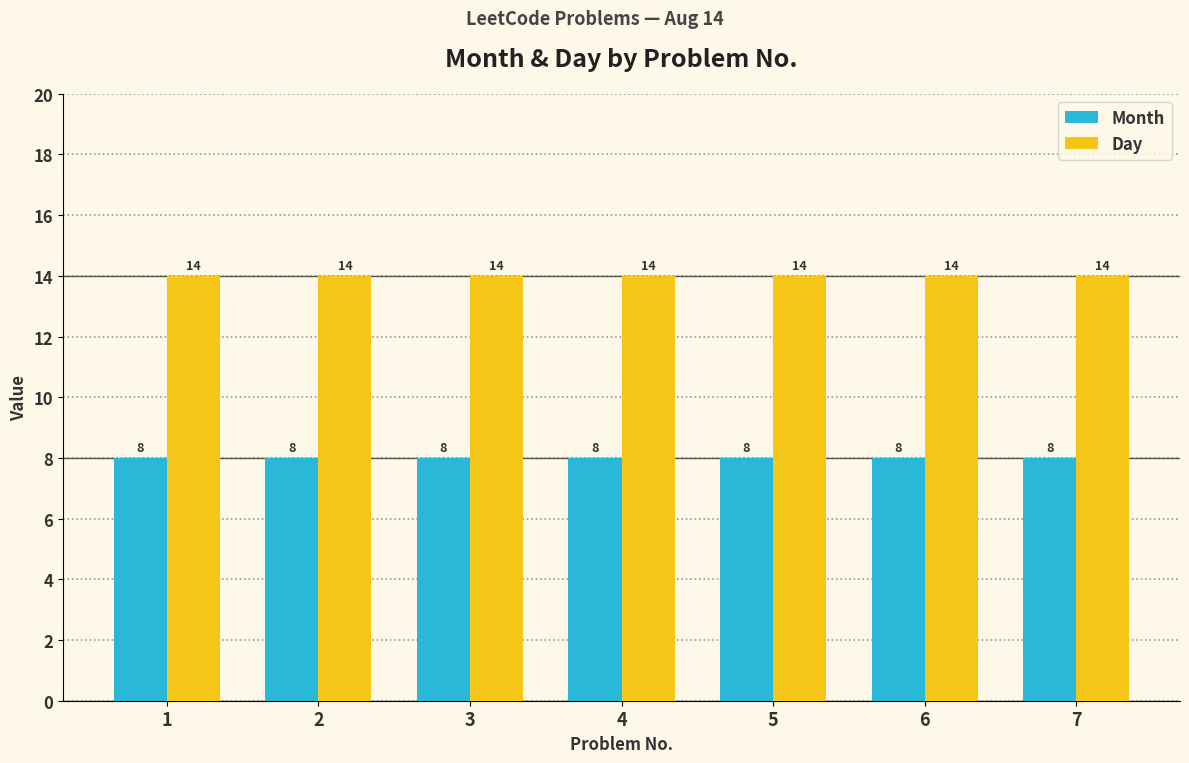

Count the number of data series in this chart.

2